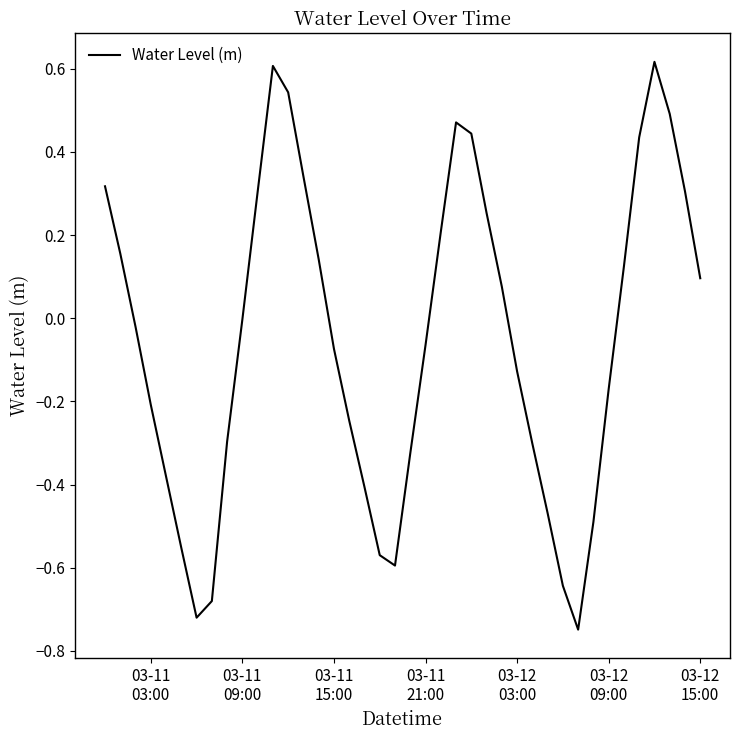

What is the sum of all values?

-2.2